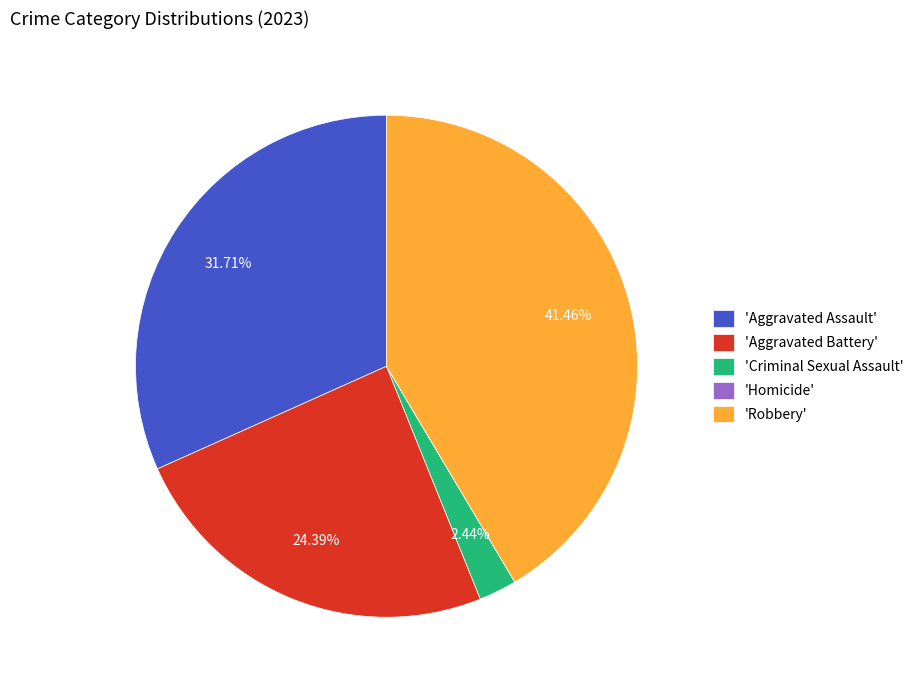

What is the largest slice in the pie chart?

'Robbery'